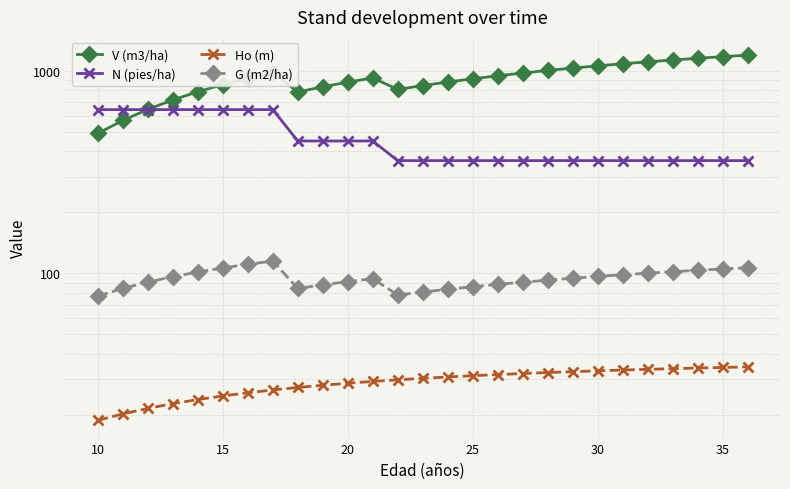

True or false: Ho (m) has a value of 16.7 at 25.

False